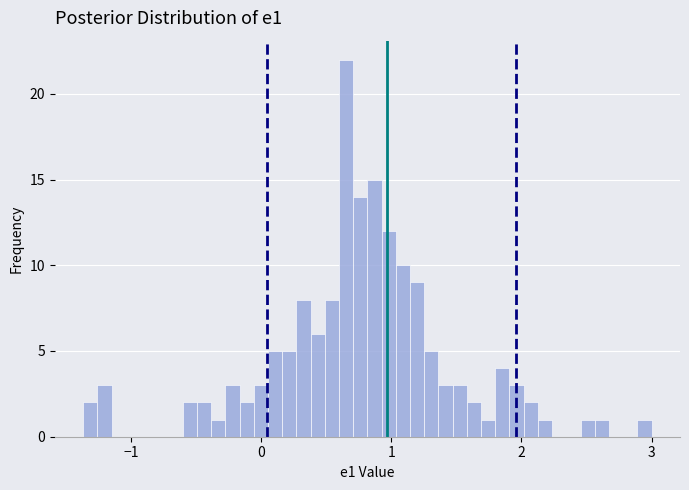

Read against the x-axis, roughly where is the centre of the tallest bar?

0.7